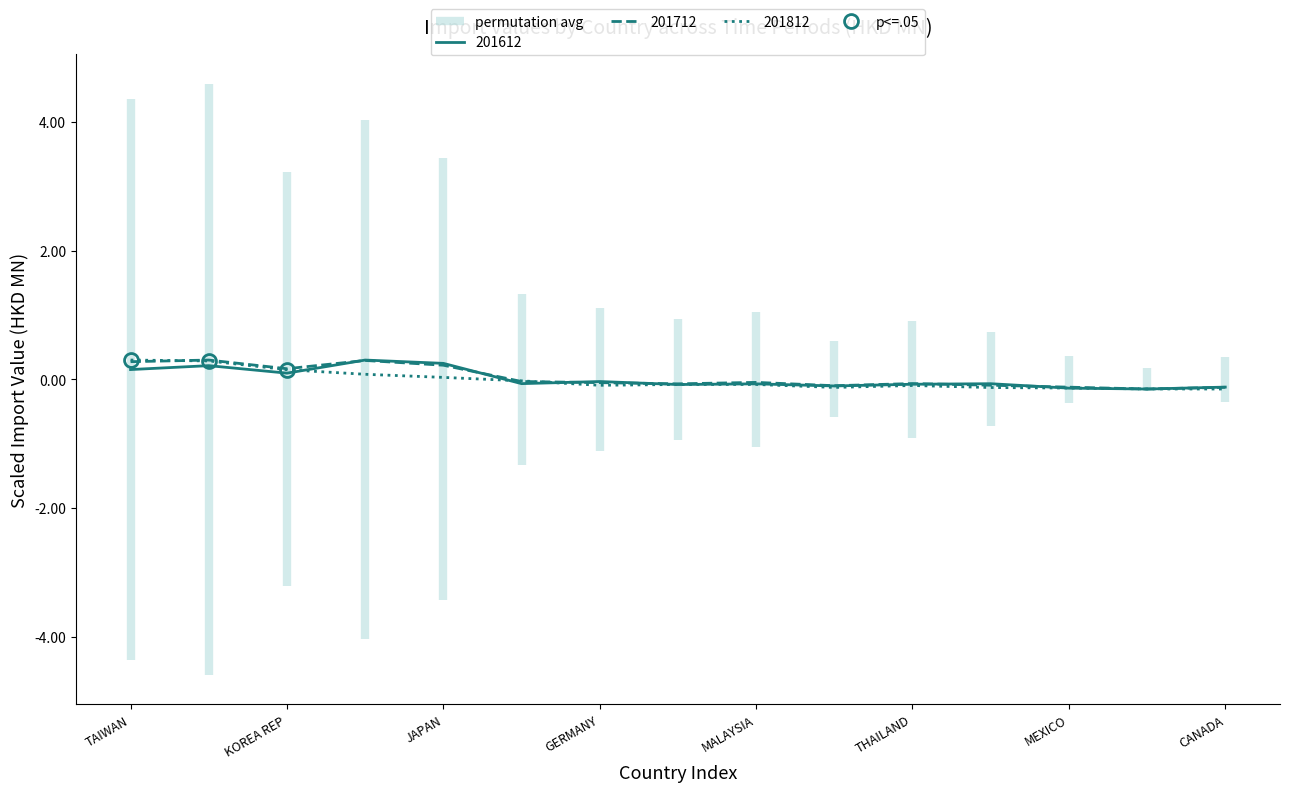

At which label does 201612 reach its minimum?

KUWAIT